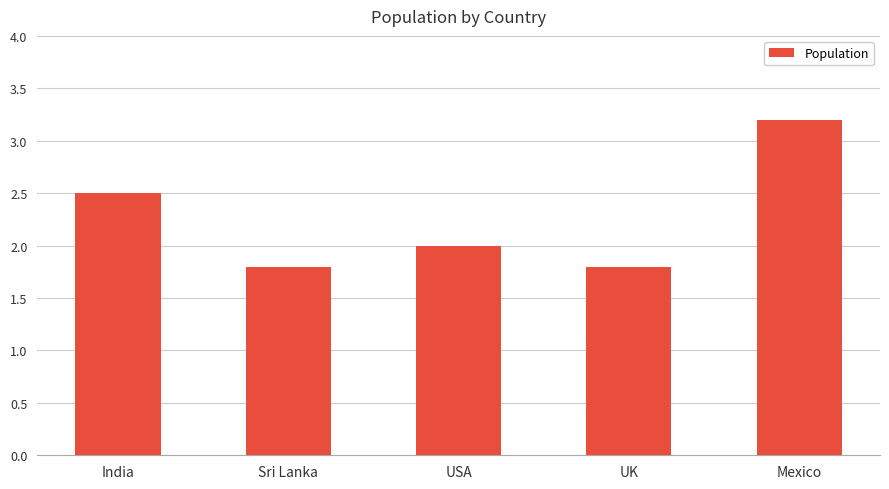

Are the bars grouped side by side (vs. stacked)?

No